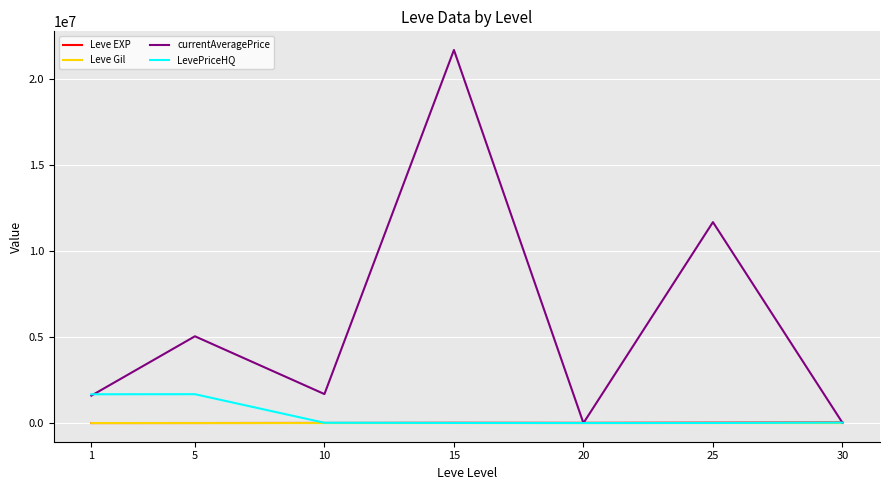

What value does the Leve EXP series have at 10?

7475.0